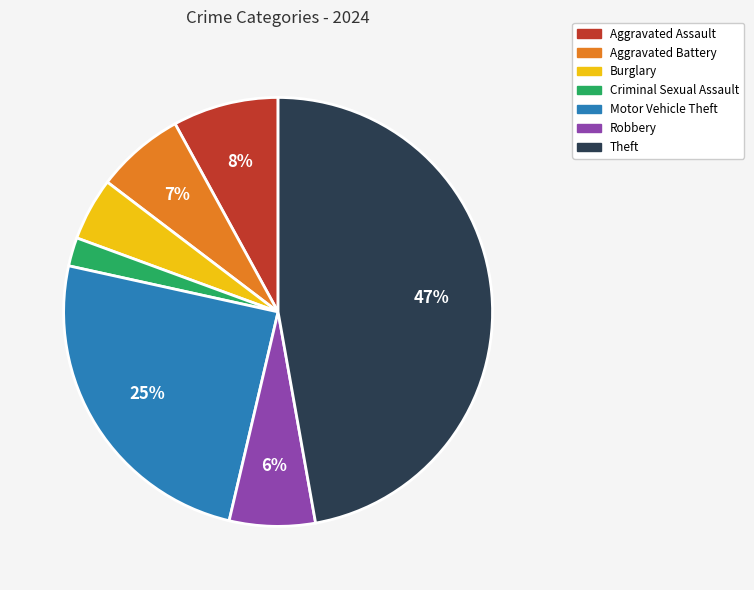

Combined, do Robbery and Aggravated Battery account for over 50%?

No